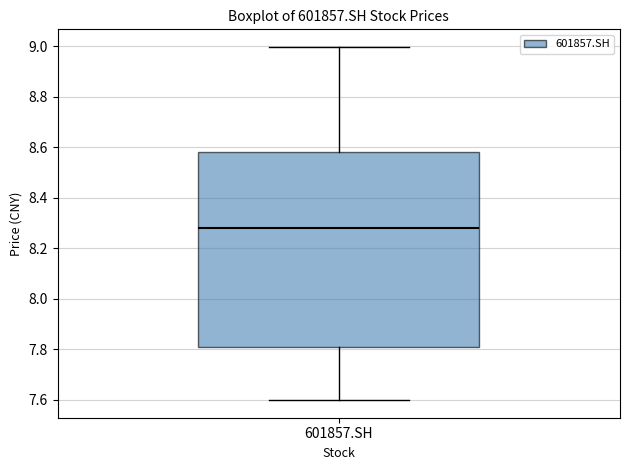

Read this box plot against the y-axis: the position of the median line, the range covered by the box, and the ends of both whiskers. The values are not printed on the chart, so give them approximately, as read against the axis.

median 8.28, box 7.82 to 8.58, whiskers 7.60 to 9.00